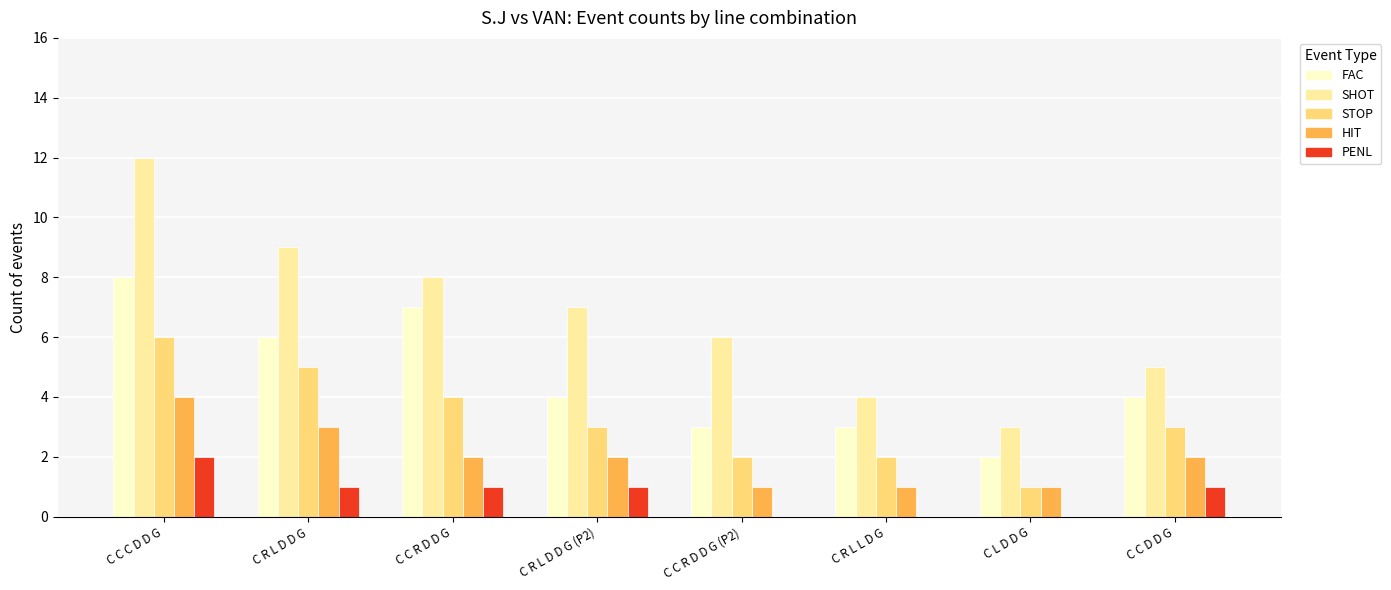

What is the sum of the STOP values at C C D D G and C C R D D G?

7